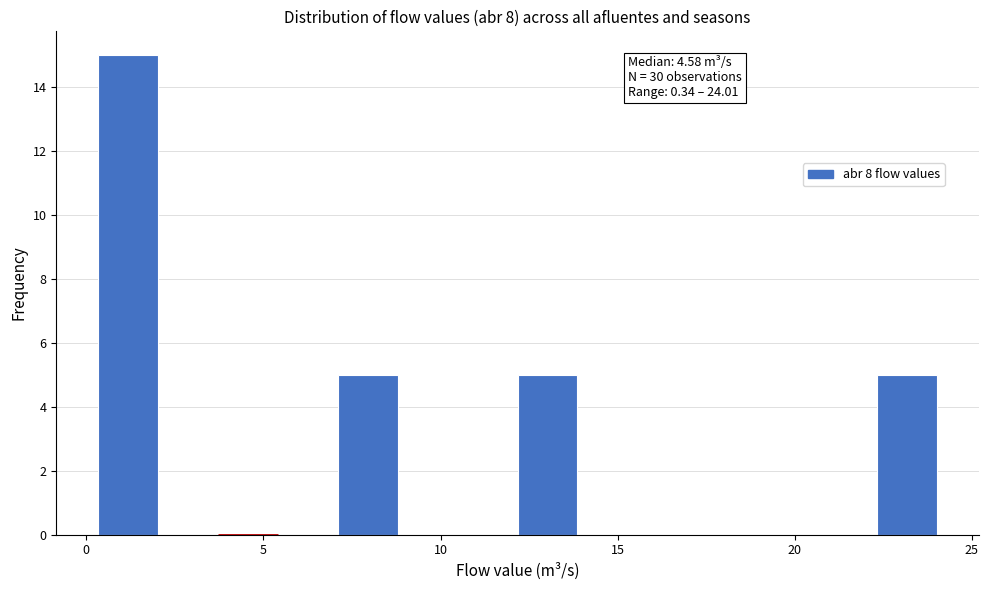

Around what value on the x-axis is the tallest bar? Give the approximate position of its centre, as read against the axis.

1.0